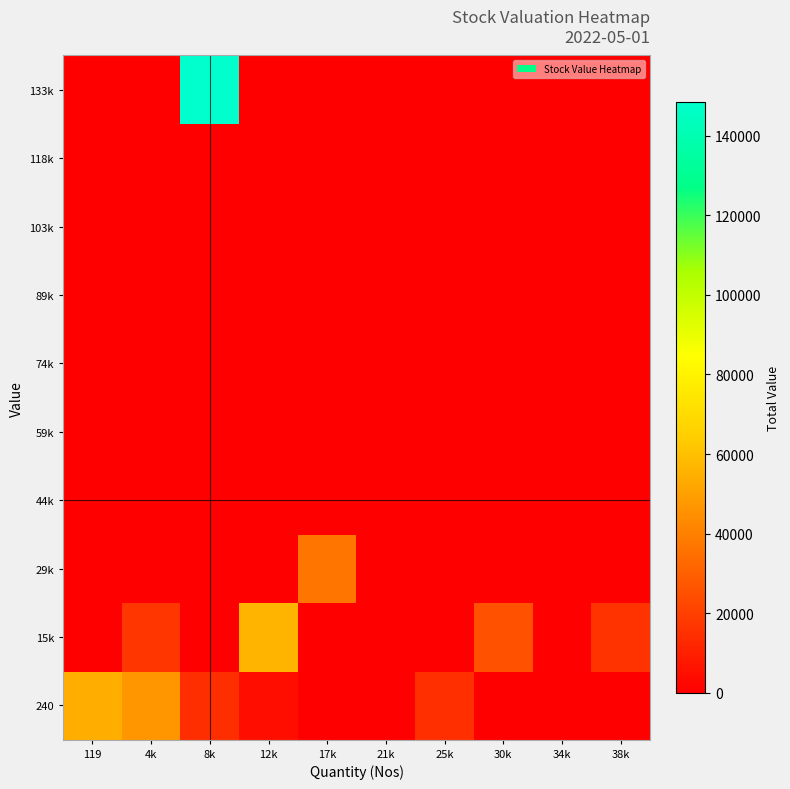

What is the difference between the highest and lowest values at 8k?

148370.2